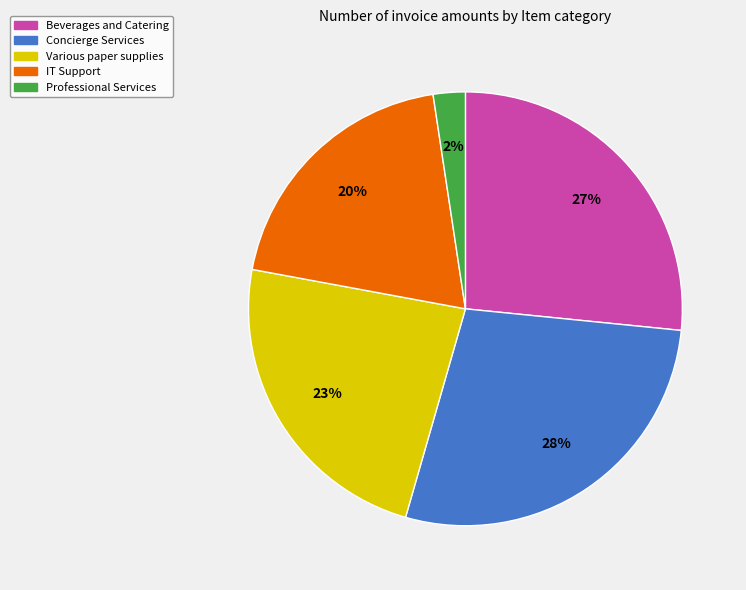

To the nearest percent, what is the average slice percentage?

20%